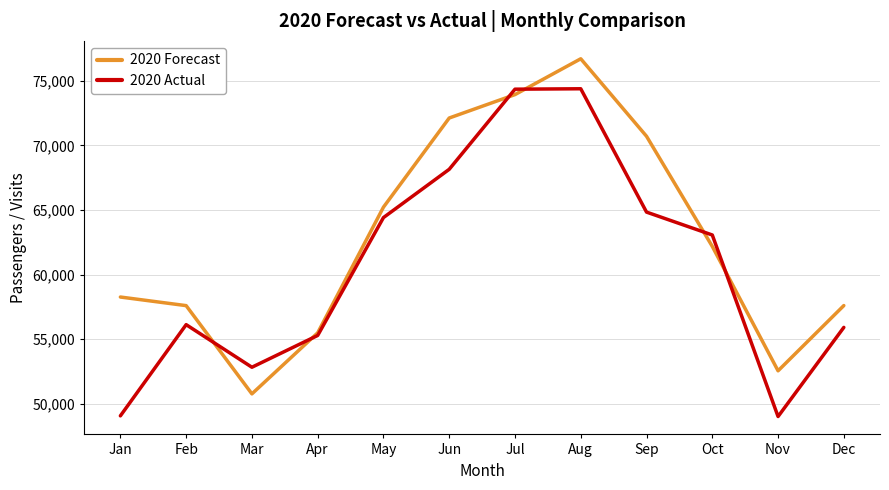

At which label is 2020 Actual closest to 61698?

Oct